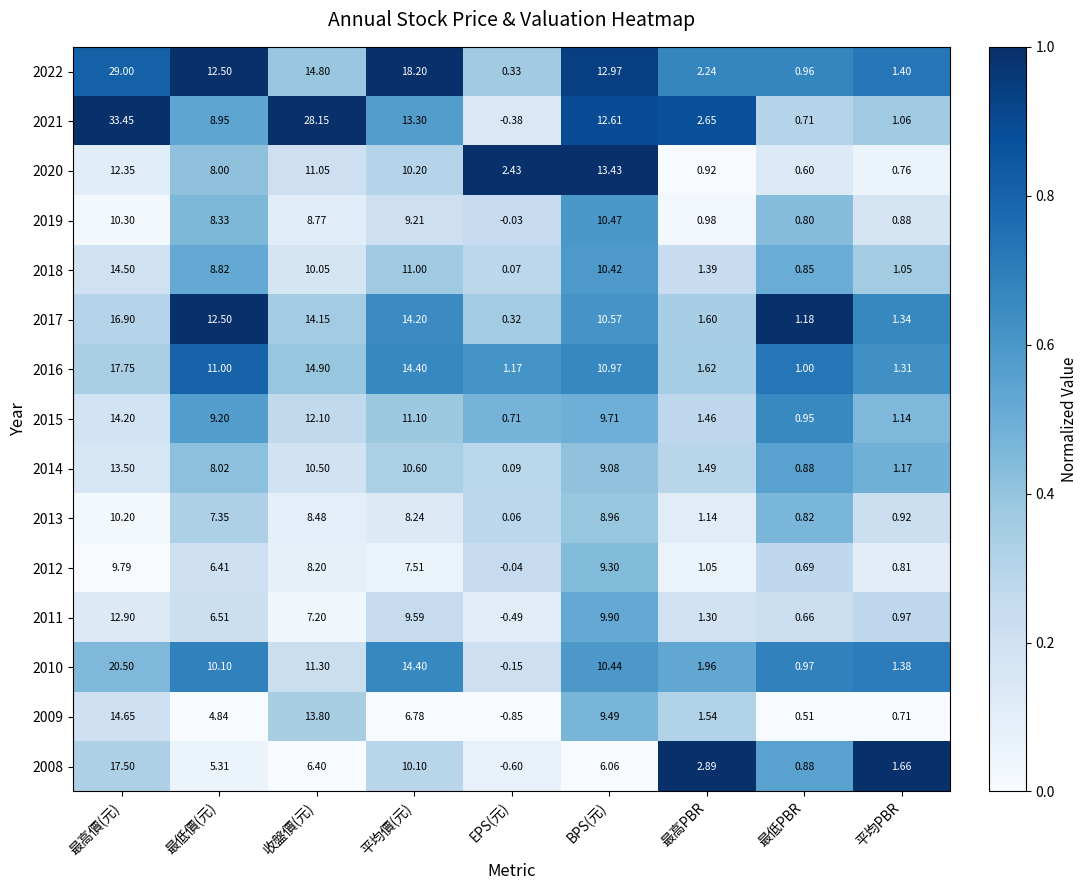

Is the value of 2021 at EPS(元) greater than the value of 2018 at 平均價(元)?

No